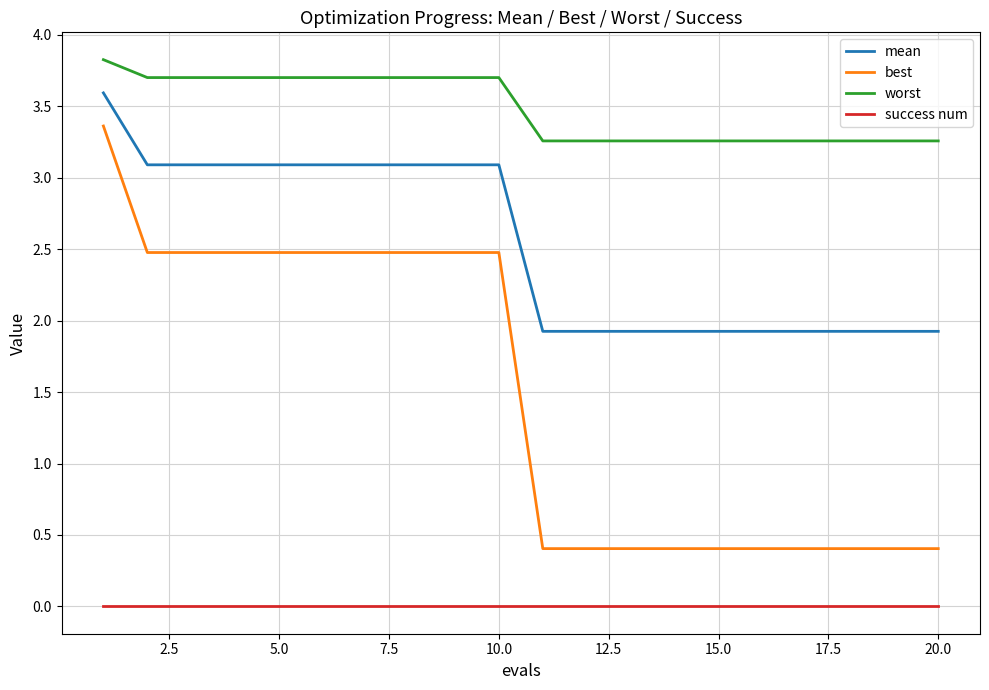

Which series has the largest total across all categories?

worst